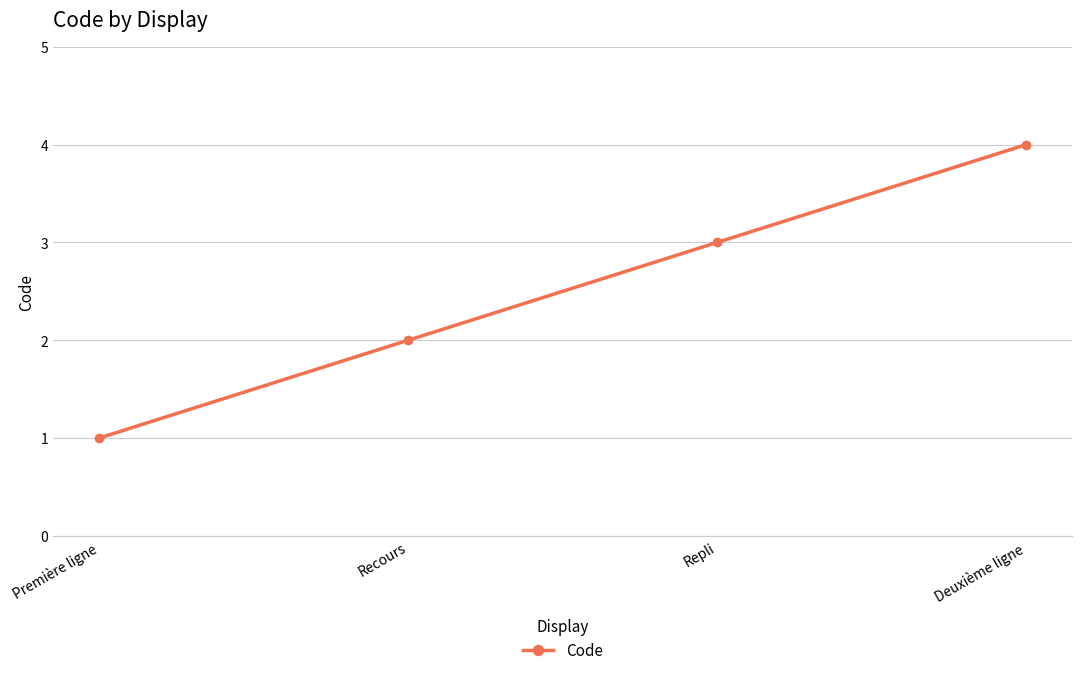

Which label corresponds to the smallest value in the chart?

Première ligne